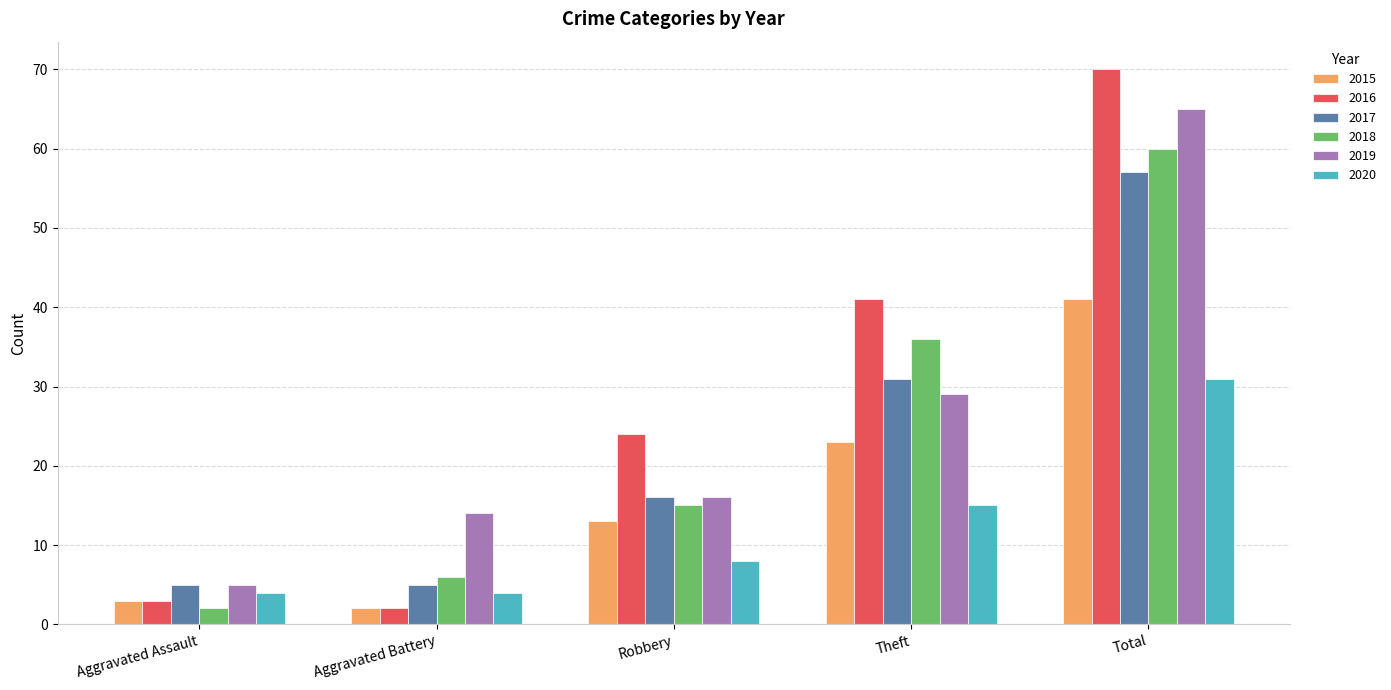

Which series has the widest spread of values?

2016